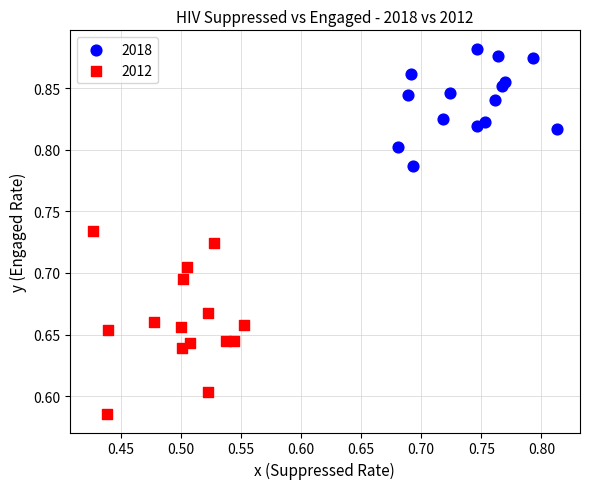

Which series has the largest Y range (max minus min)?

2012